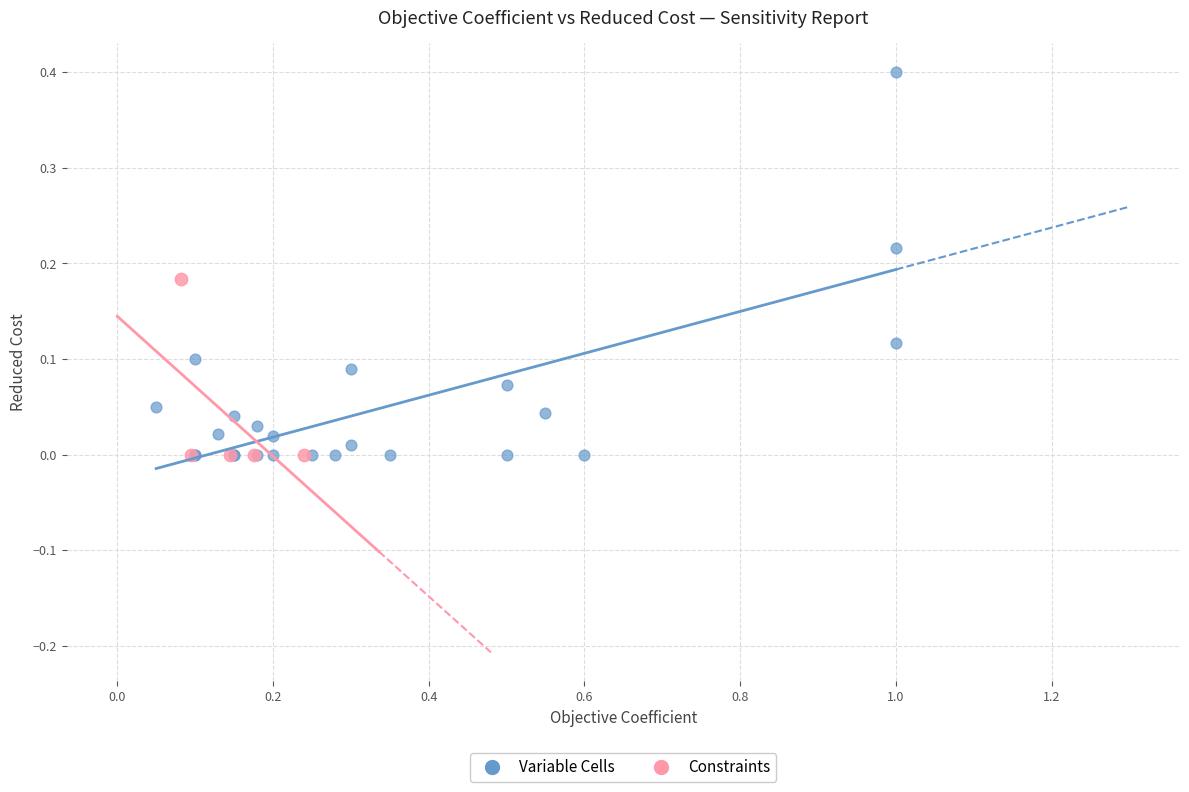

Which series reaches the maximum Y coordinate?

Variable Cells